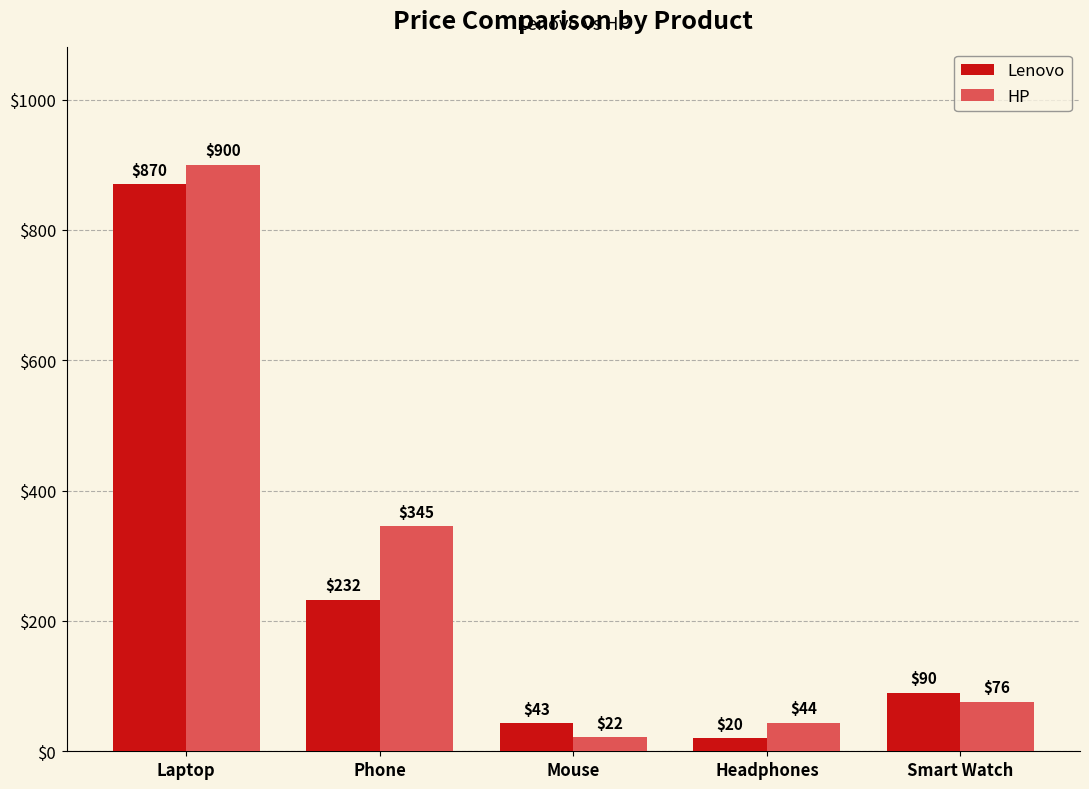

The value of Lenovo at Headphones is 20.0. True or false?

True